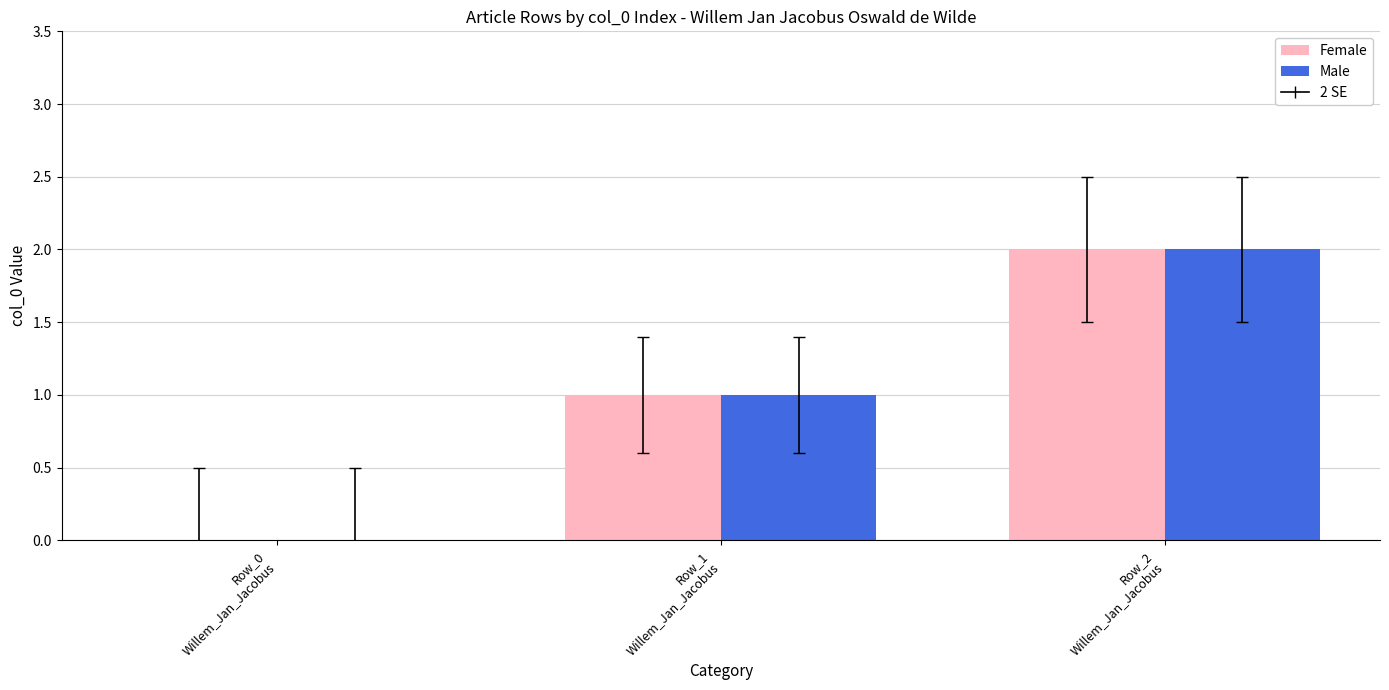

The Female series shows 2 at Row_2
Willem_Jan_Jacobus. True or false?

True